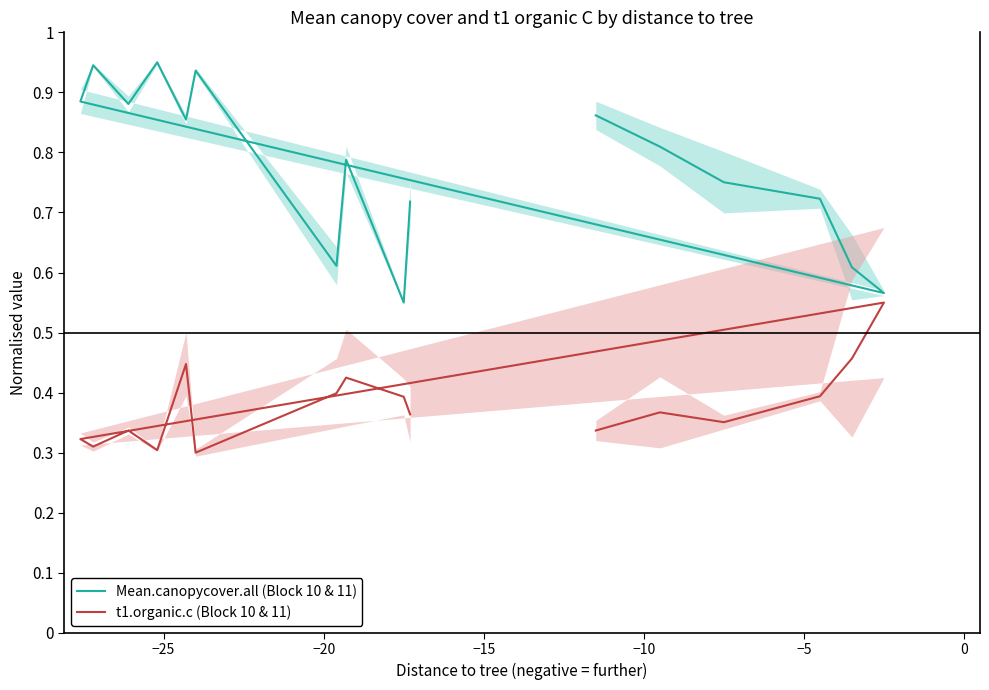

Count the Mean.canopycover.all (Block 10 & 11) values in the range 0 to 1.

16